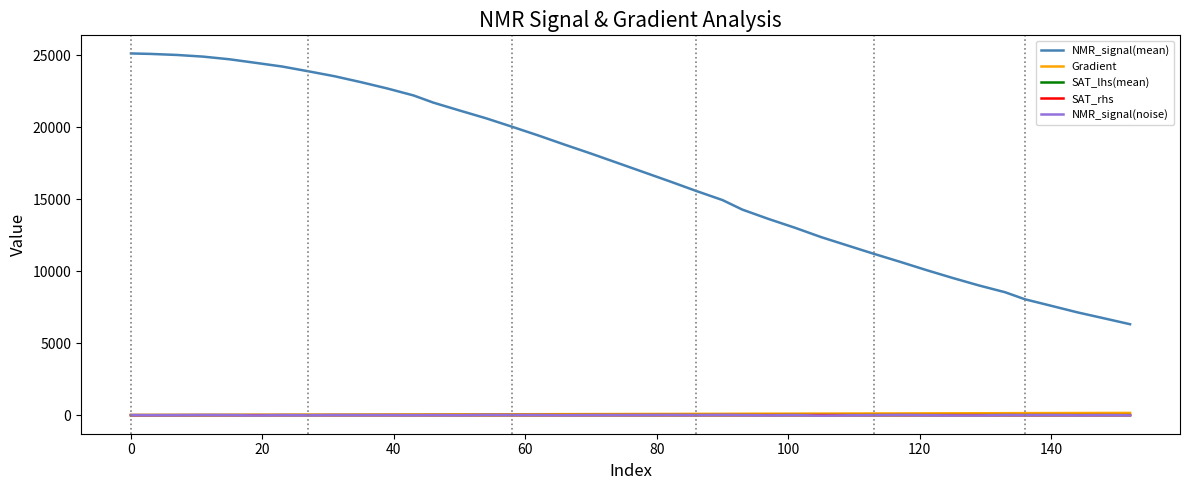

True or false: NMR_signal(mean) and SAT_lhs(mean) intersect in this chart.

False